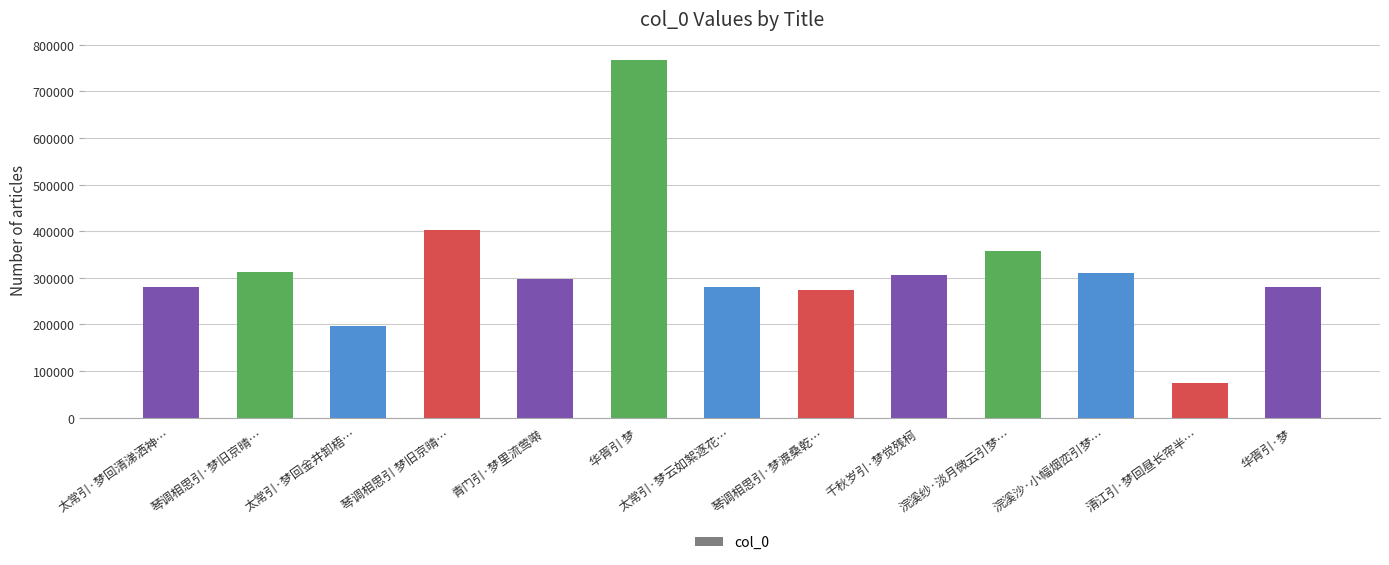

Approximately how many times larger is the value at 浣溪纱·淡月微云引梦… compared to 太常引·梦回清涕洒神…?

1.3